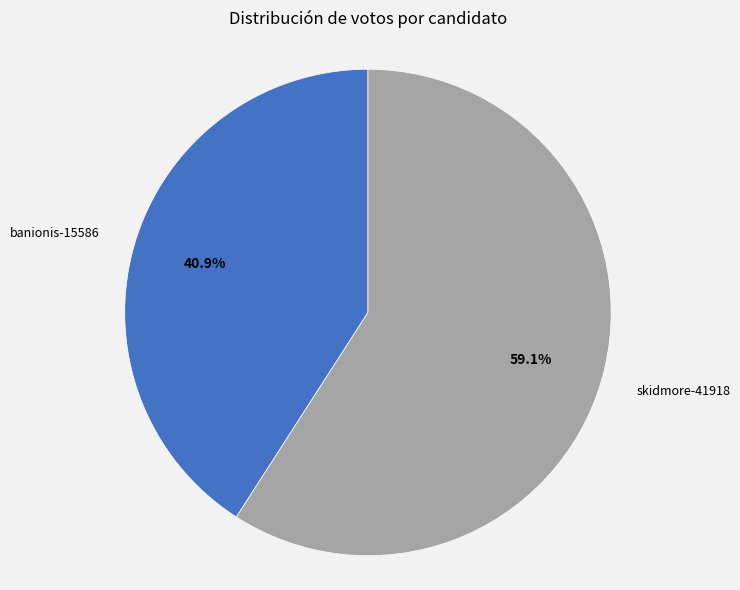

Is there a majority slice in this chart?

Yes